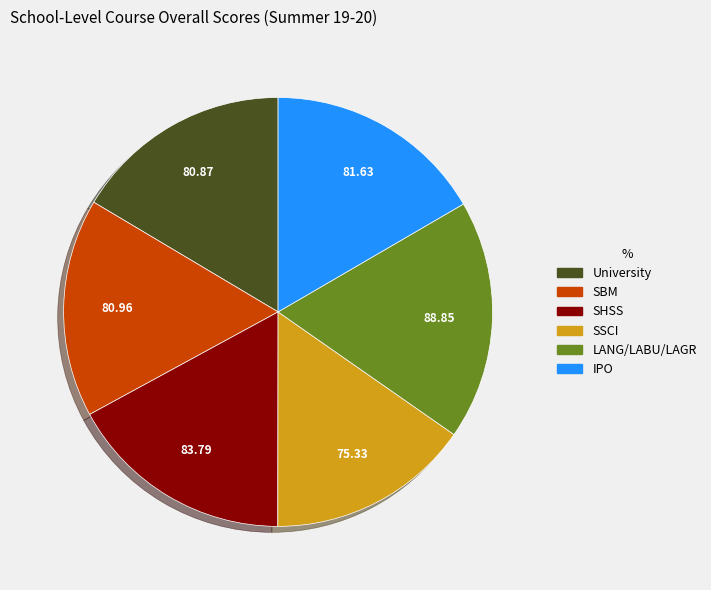

Combined, do University and IPO account for over 50%?

No